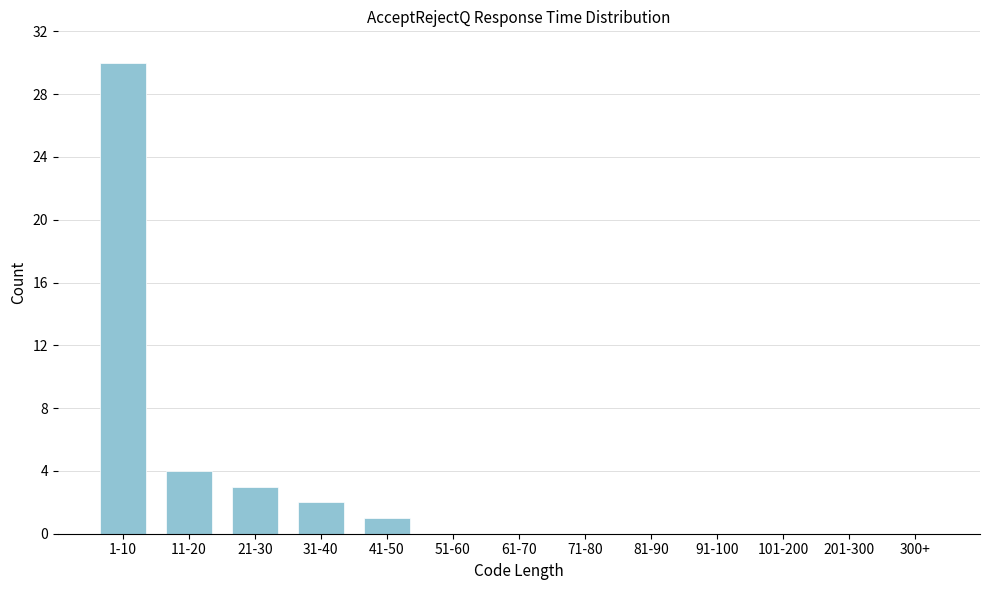

Reading right to left, extract all data points from this chart.

300+=0	201-300=0	101-200=0	91-100=0	81-90=0	71-80=0	61-70=0	51-60=0	41-50=1	31-40=2	21-30=3	11-20=4	1-10=30